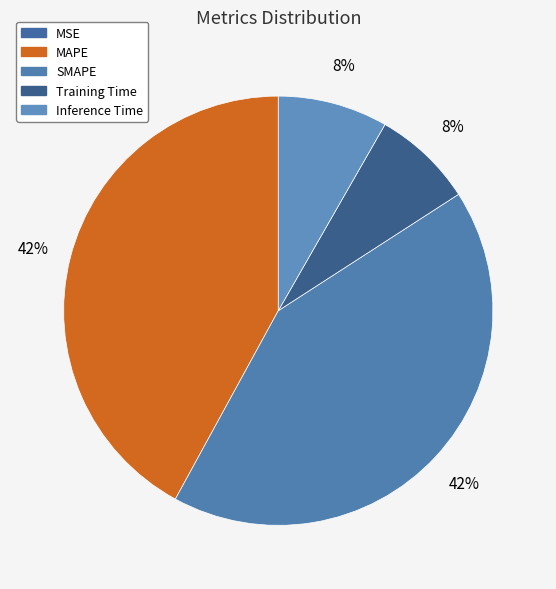

Is there a majority slice in this chart?

No